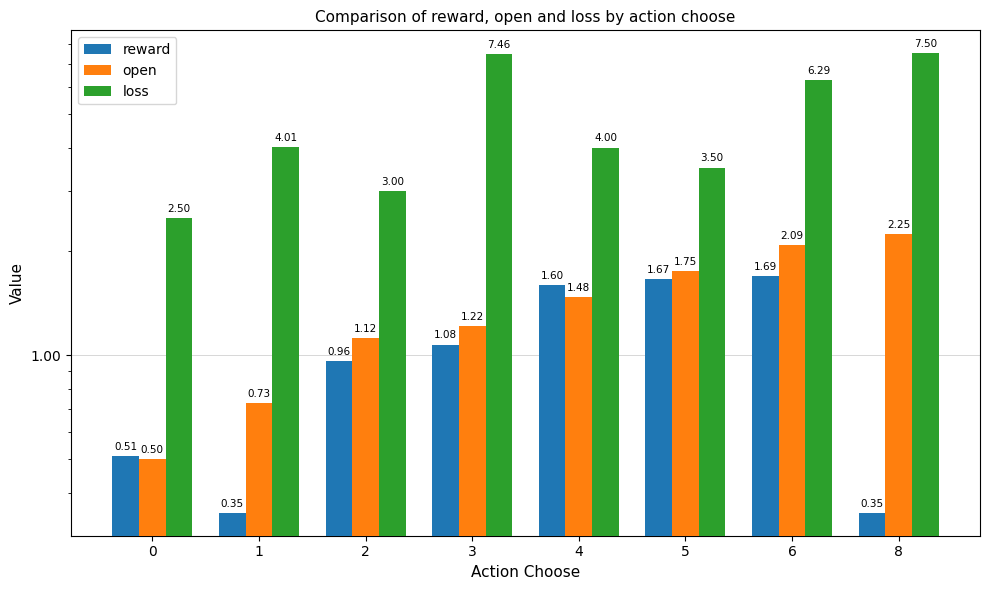

Which series has the widest spread of values?

loss